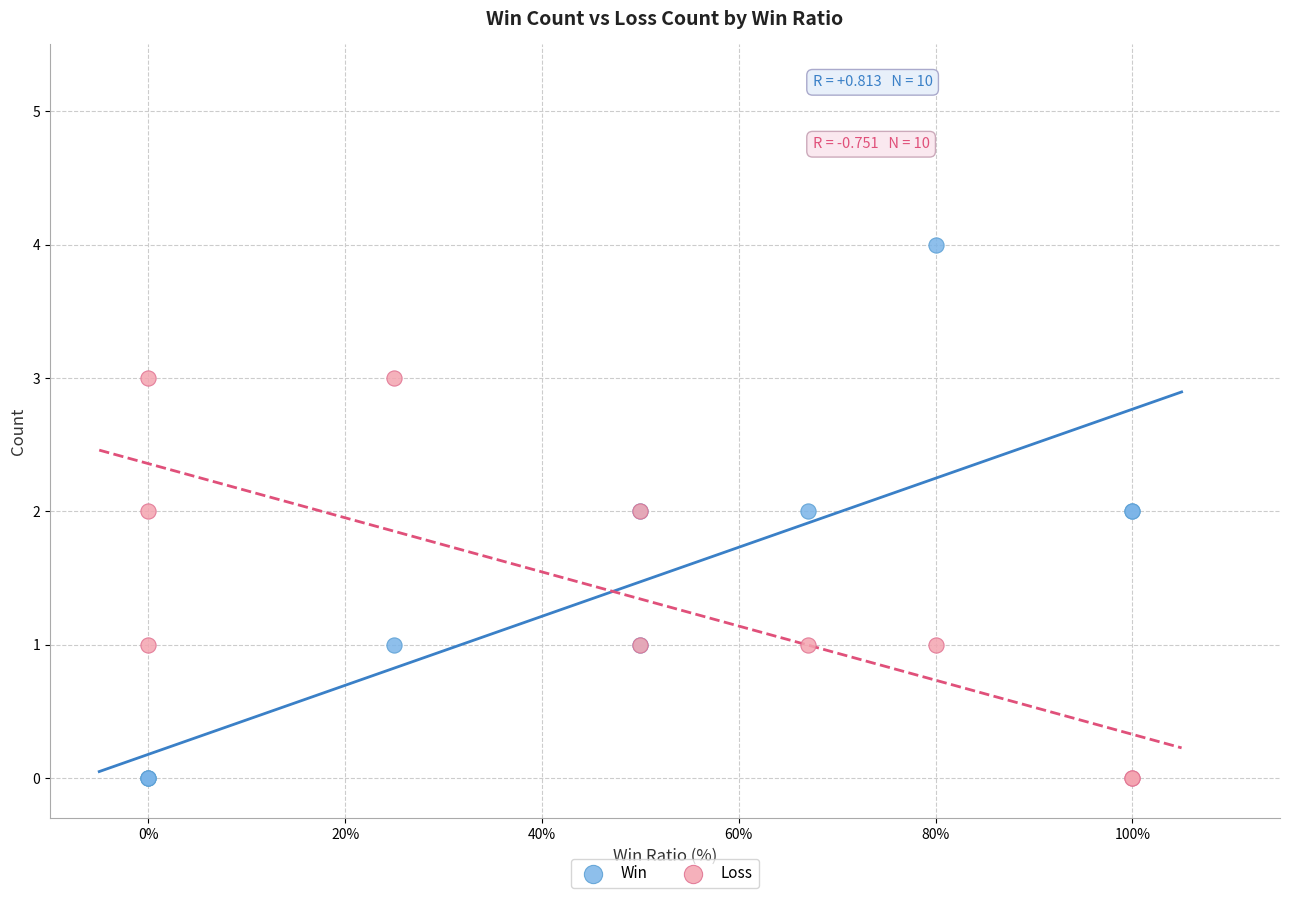

Which series has the largest Y range (max minus min)?

Win